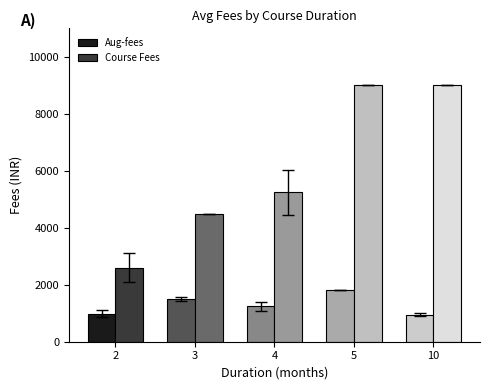

What is the difference between the Aug-fees values at 4 and 5?

560